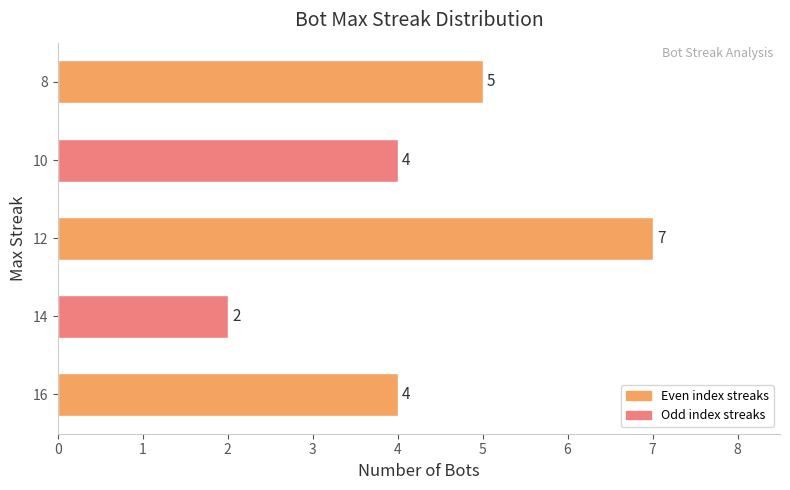

Count the values in the range 4 to 5.

3